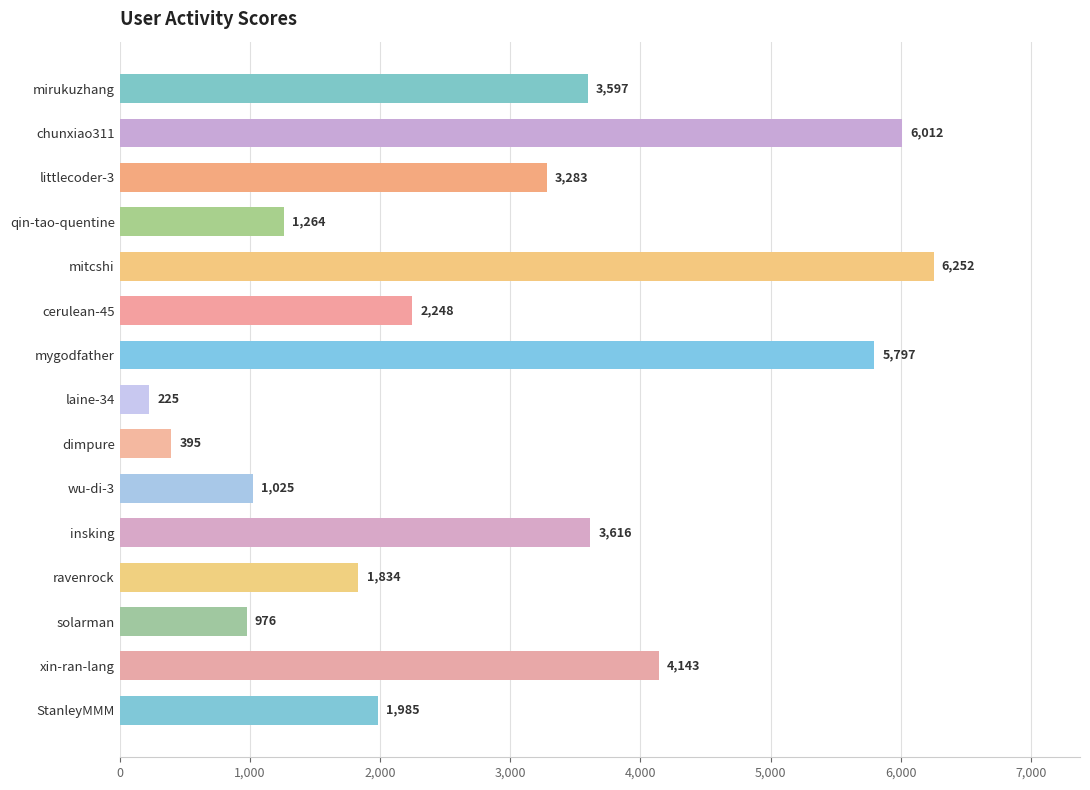

How many data points are less than 2248?

7